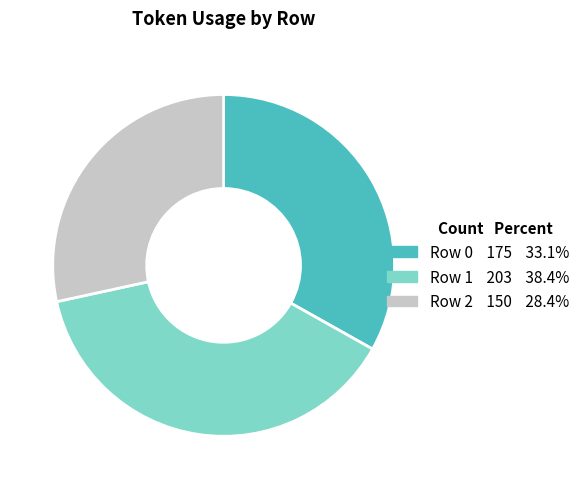

Is the sum of Row 2 and Row 1 greater than half?

Yes